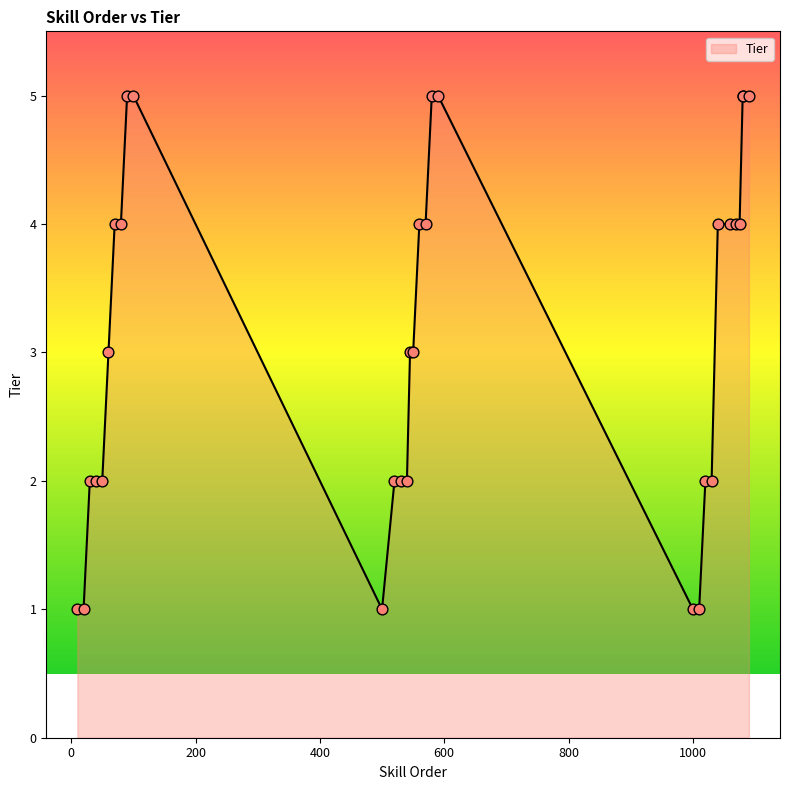

What is the change in value from 1000 to 1030?

+1